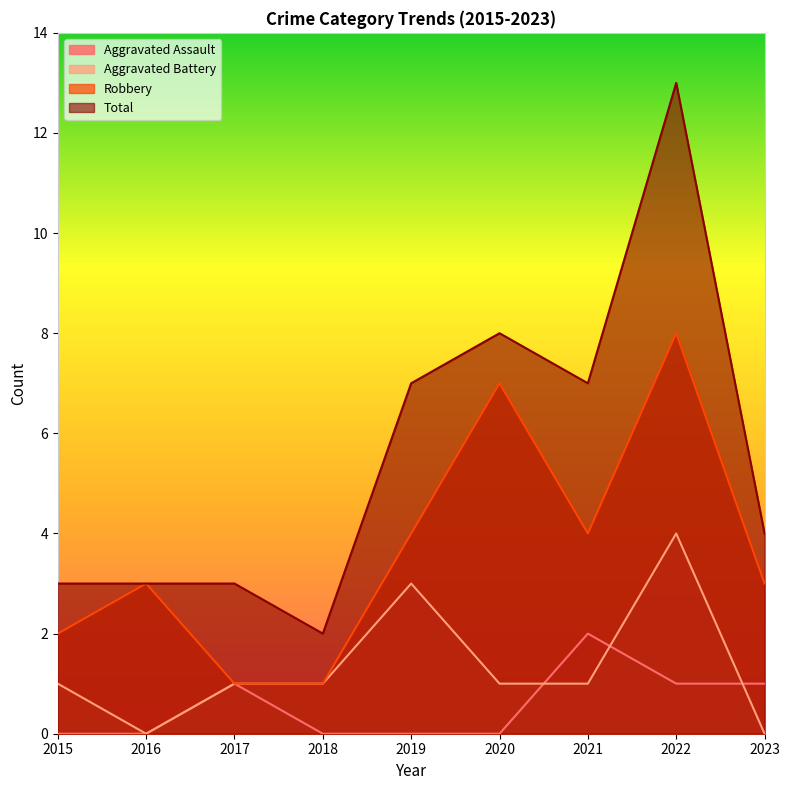

Read the Total value at 2015, to the nearest 5.

5